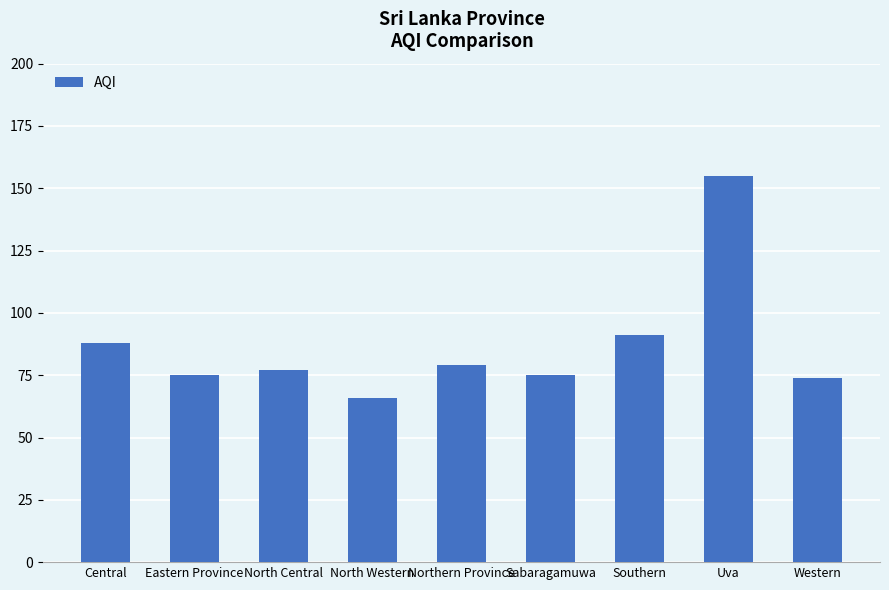

At which category does the chart reach its minimum across all series?

North Western